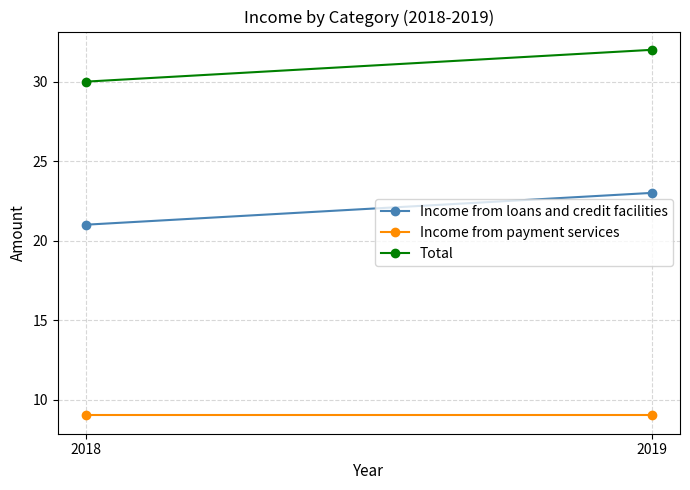

Count the number of data series in this chart.

3